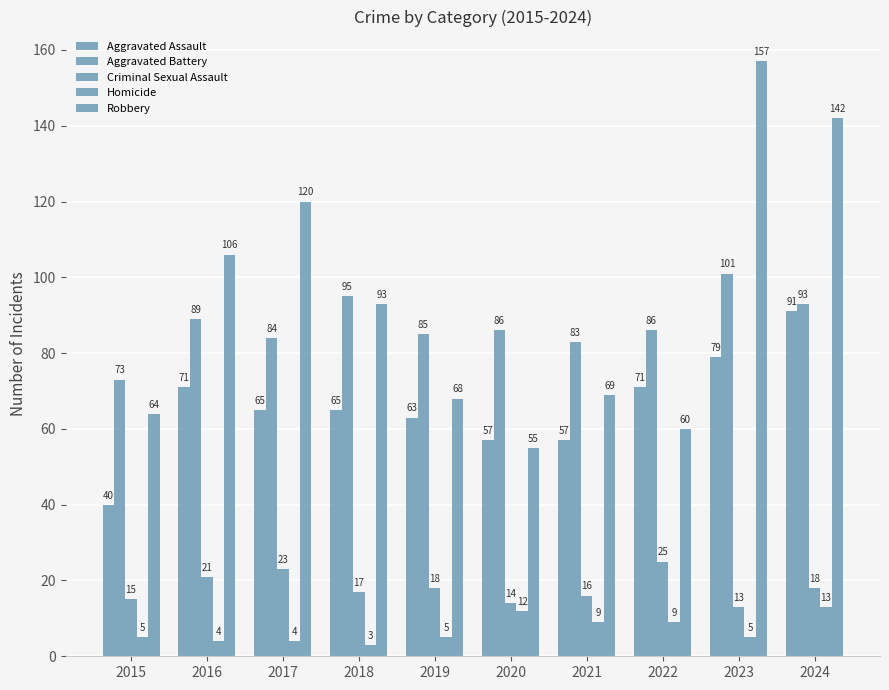

Which category has the highest value in the Aggravated Battery series?

2023